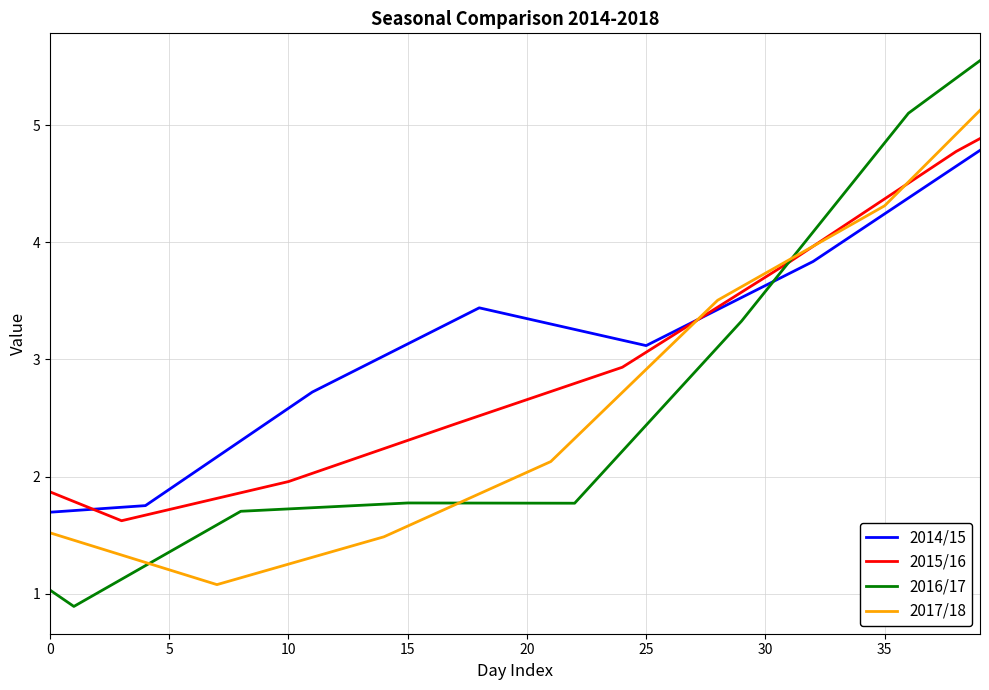

Which series has the largest range (max minus min)?

2016/17